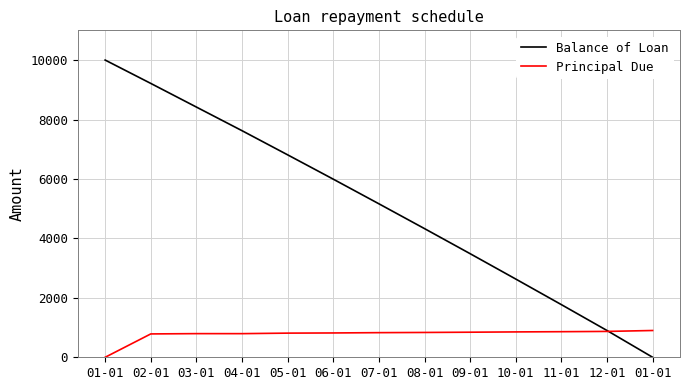

What are all the series names shown in the legend?

Balance of Loan, Principal Due